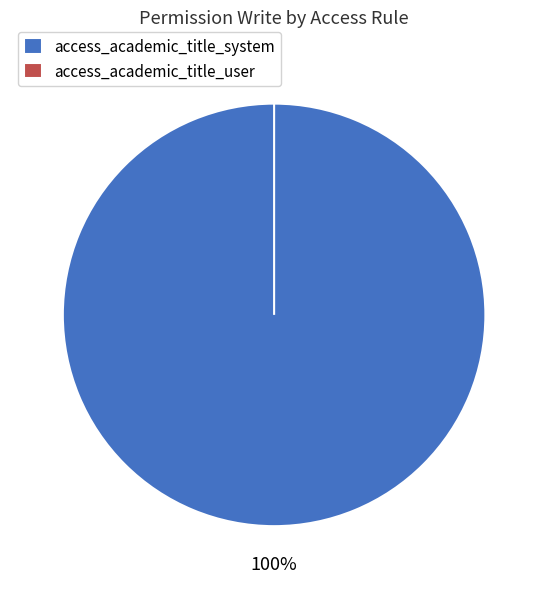

Is it true that access_partner_academic_title_user is 1% of the pie?

False